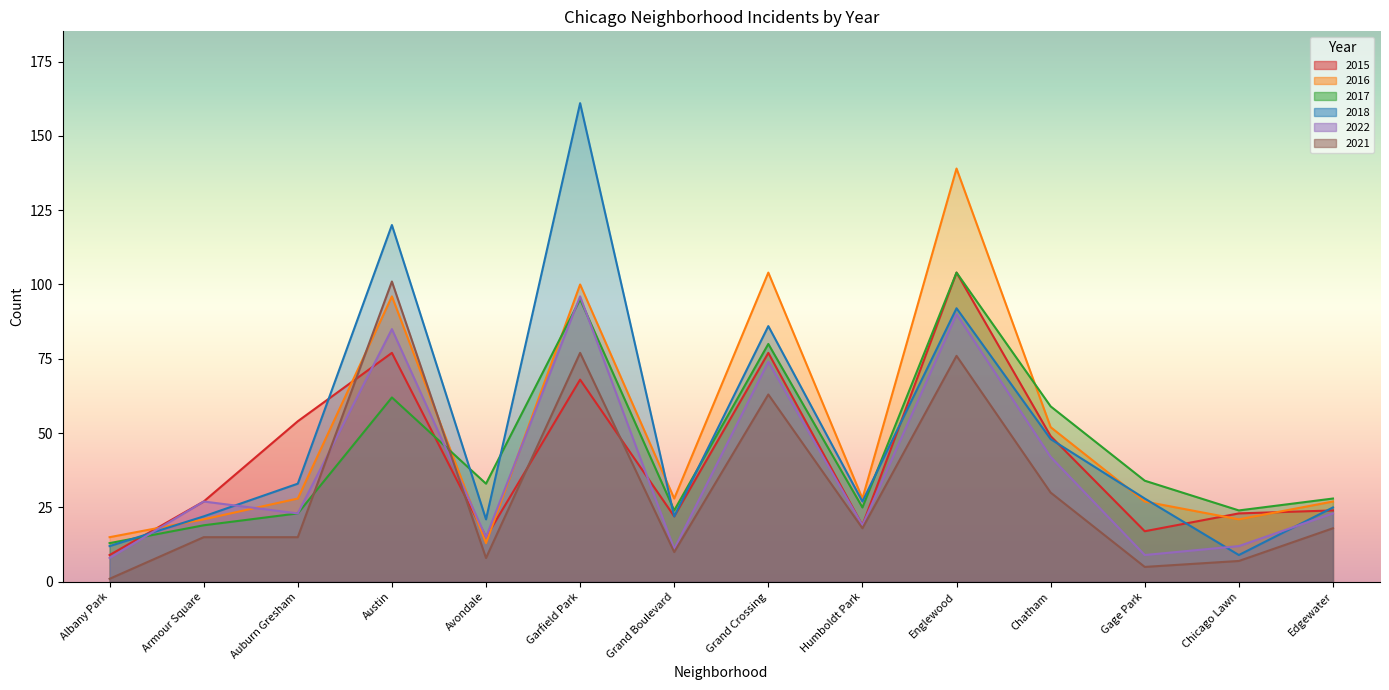

What is the label of the 5th point from the left?

Avondale